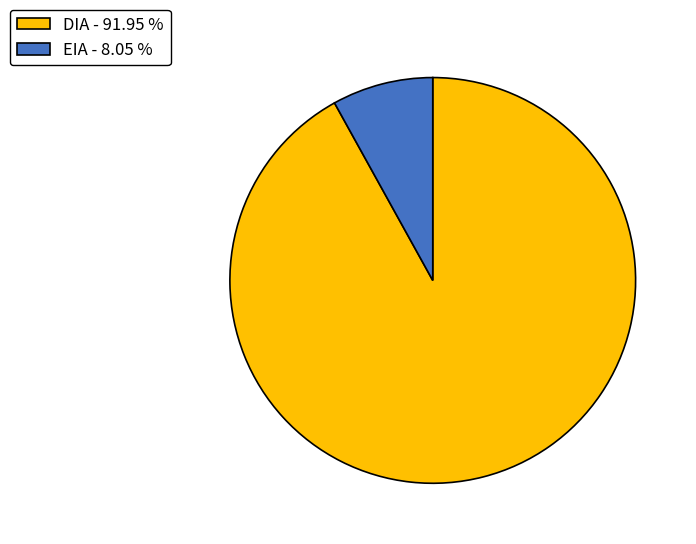

Do DIA - 91.95 % and EIA - 8.05 % together represent more than half of the pie?

Yes